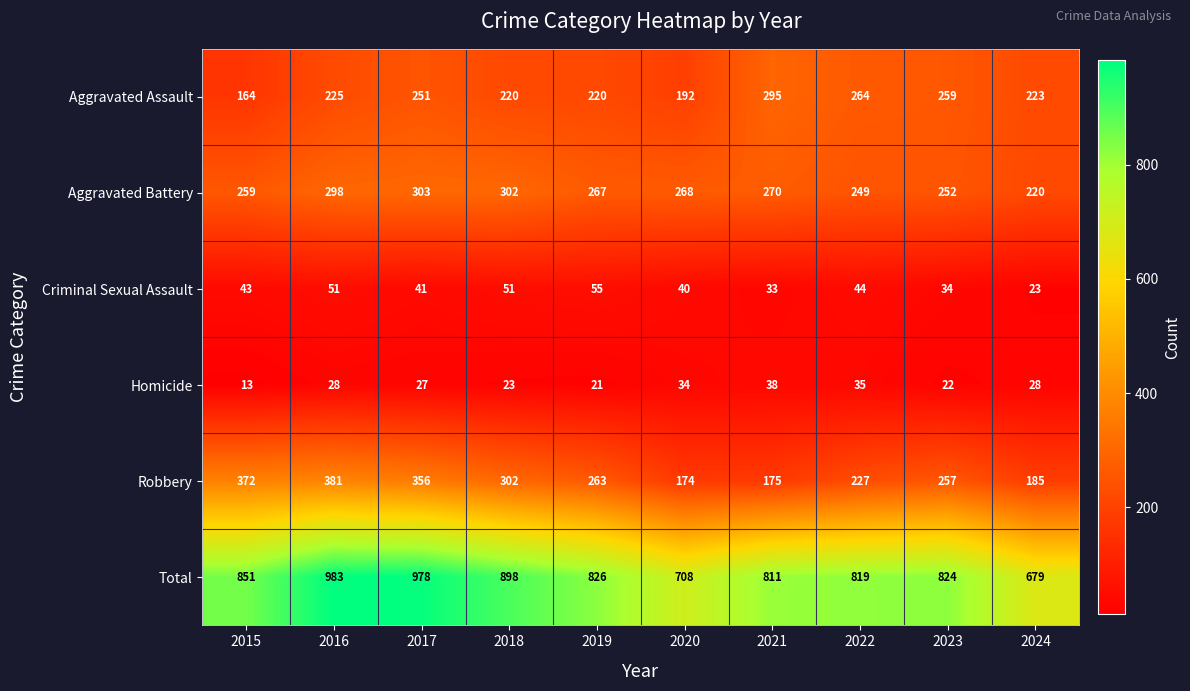

What is the difference between the maximum and minimum values in the Total series?

304